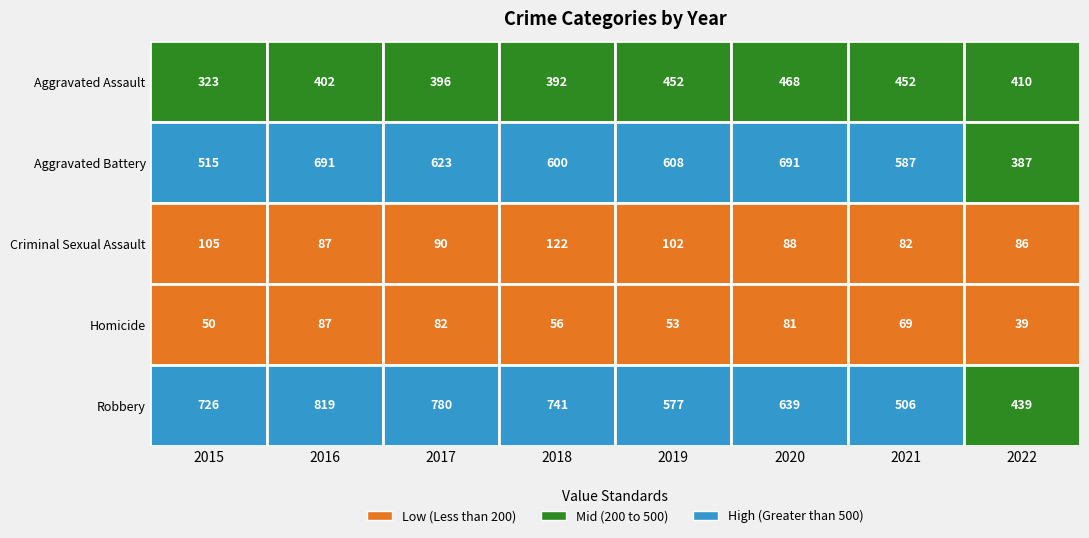

What is the highest value of the Aggravated Battery series?

691